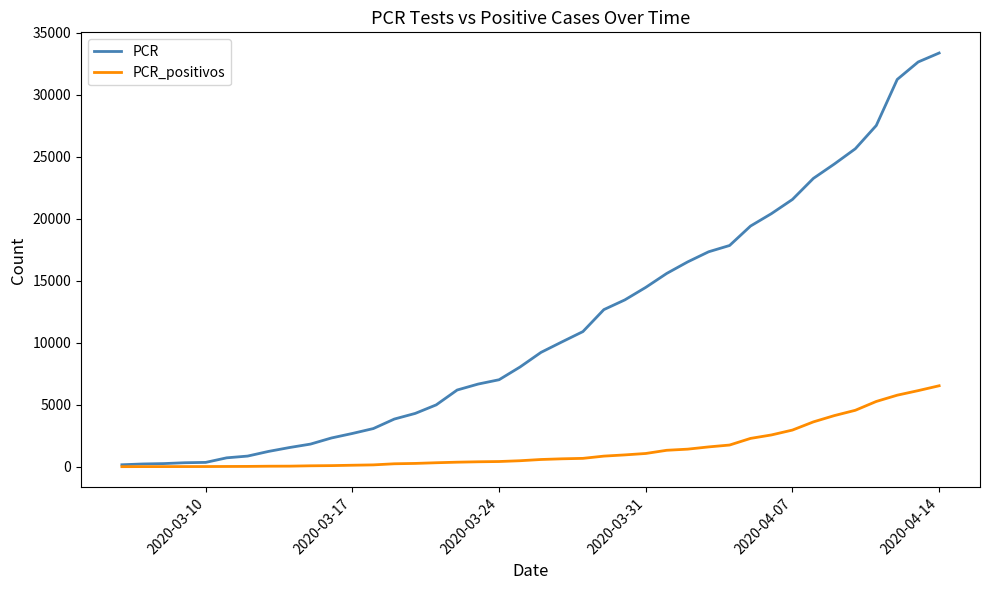

What is the smallest value displayed?

1